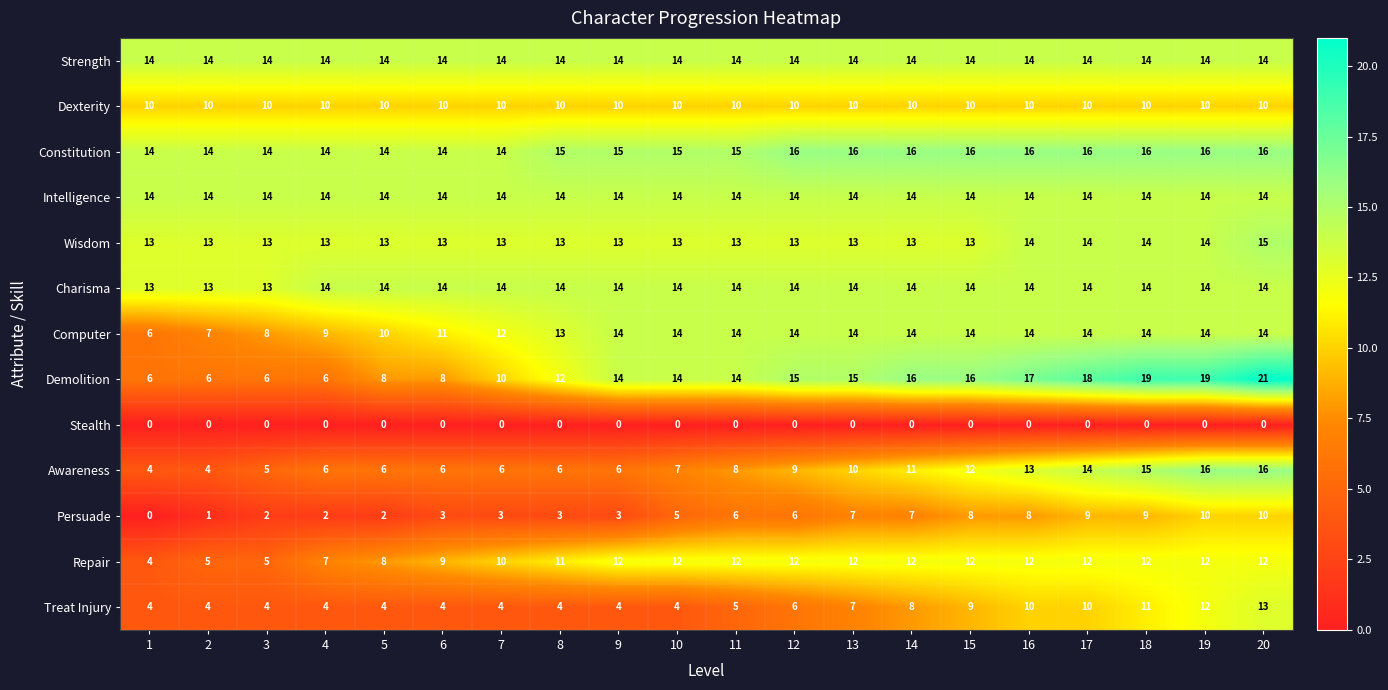

What is the difference between the Awareness values at 1 and 20?

12